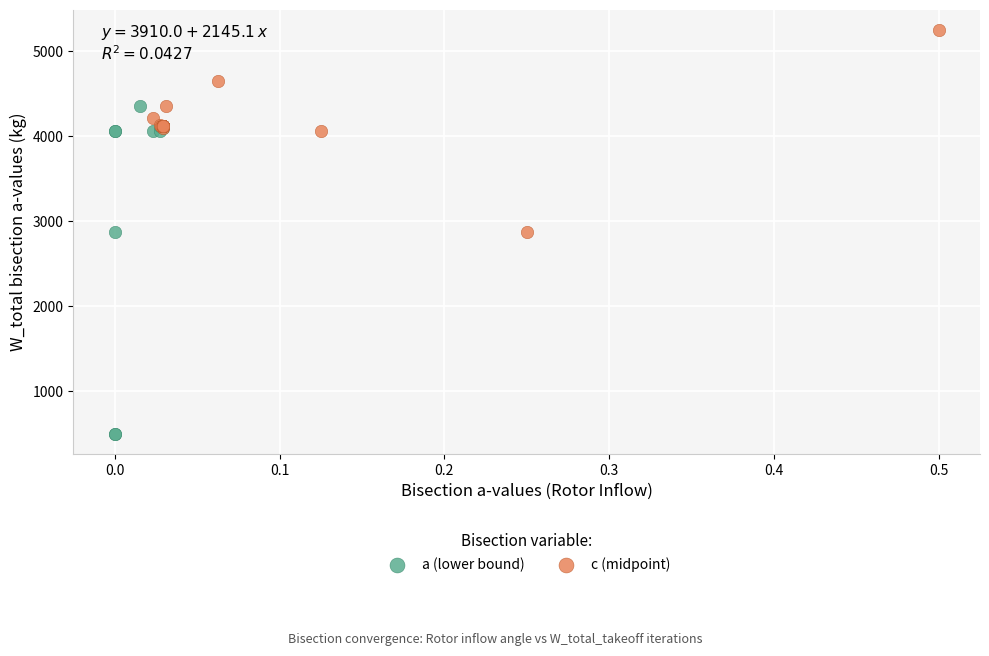

Which series has the widest spread of Y values?

a (lower bound)